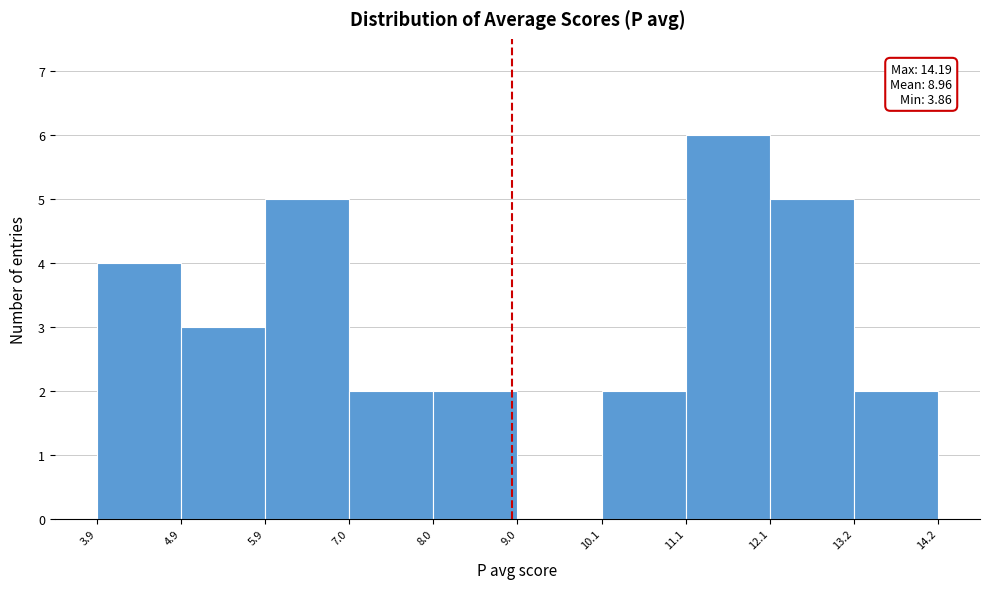

Over which range of the x-axis is the bar tallest?

11.1 to 12.1